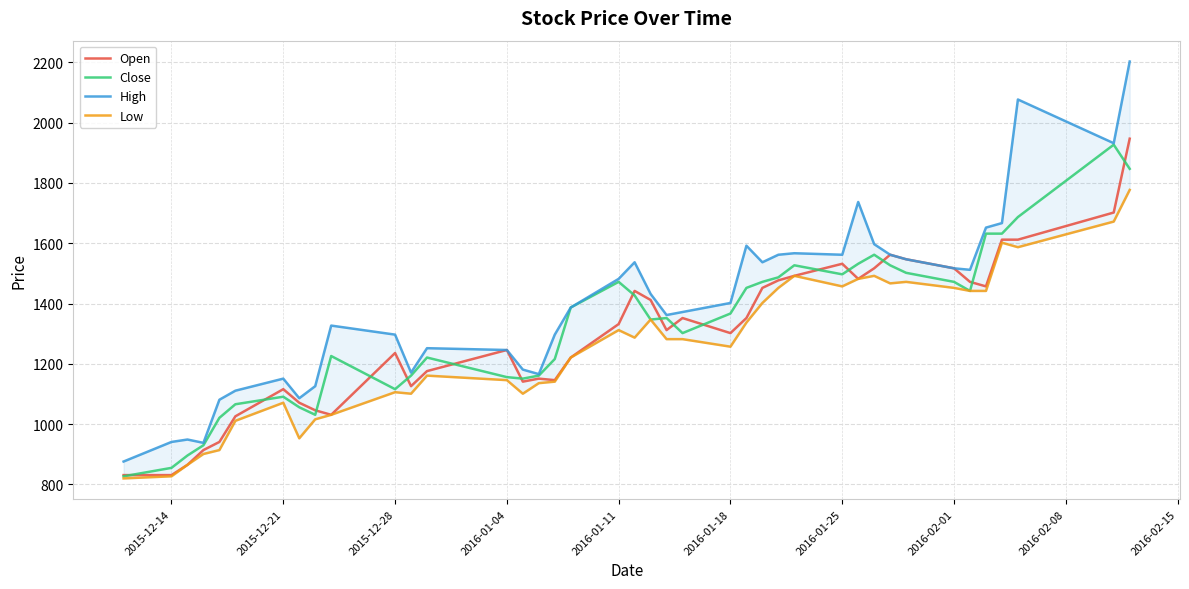

What is the maximum value for Open?

1947